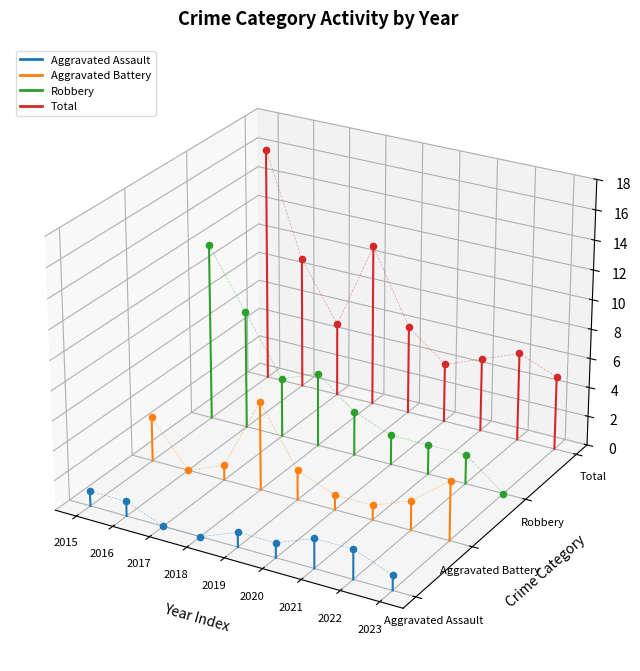

What are all the series names shown in the legend?

Aggravated Assault, Aggravated Battery, Robbery, Total